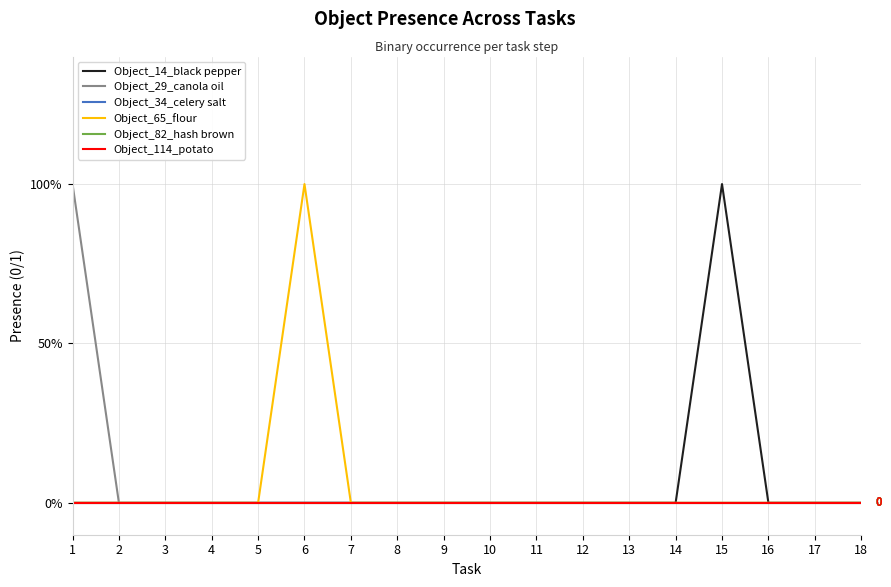

Does the chart have visible grid lines?

Yes